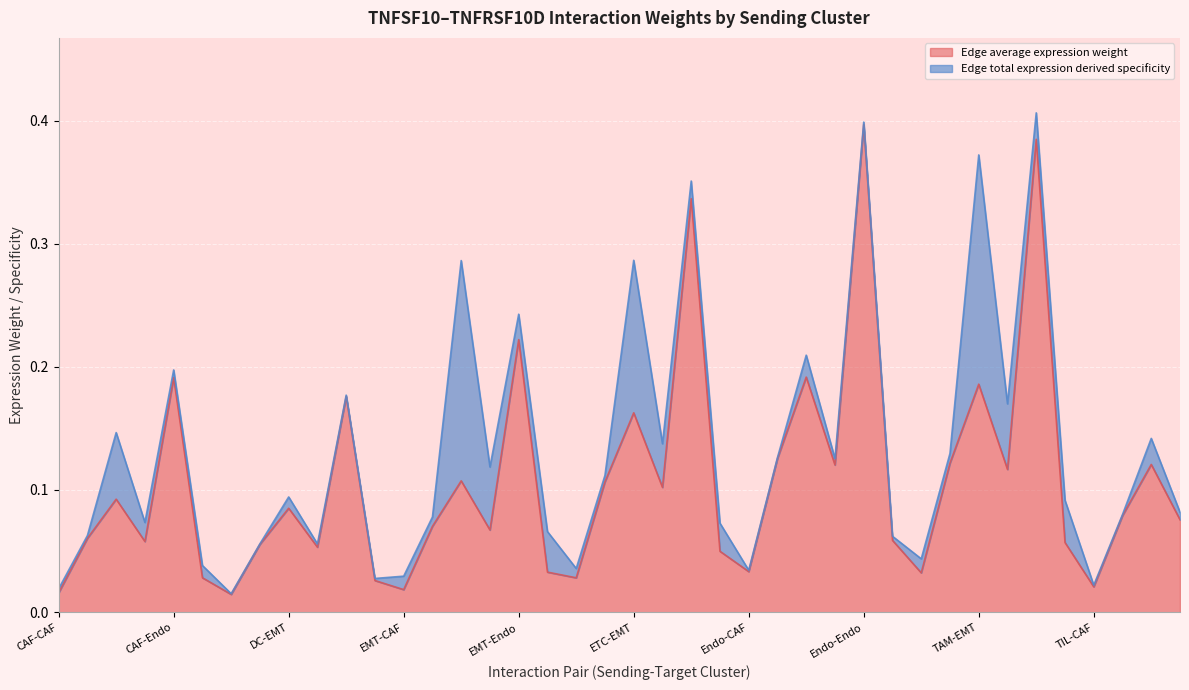

What is the greatest value displayed?

0.4